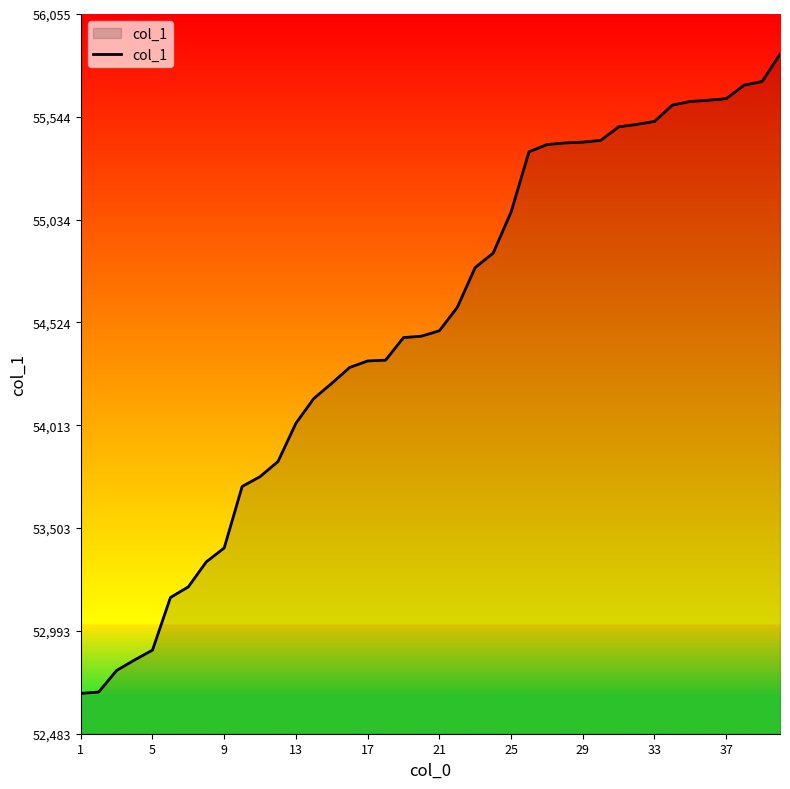

What is the difference between the maximum and minimum values?

3172